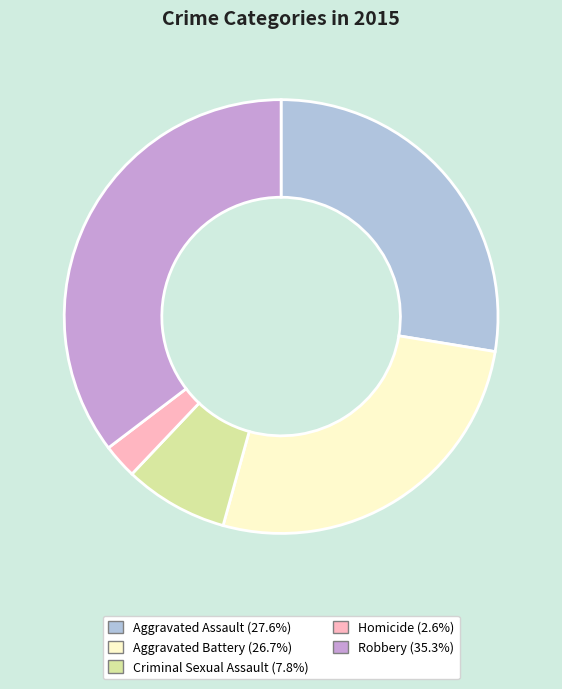

The Criminal Sexual Assault slice represents 1% of the pie. True or false?

False